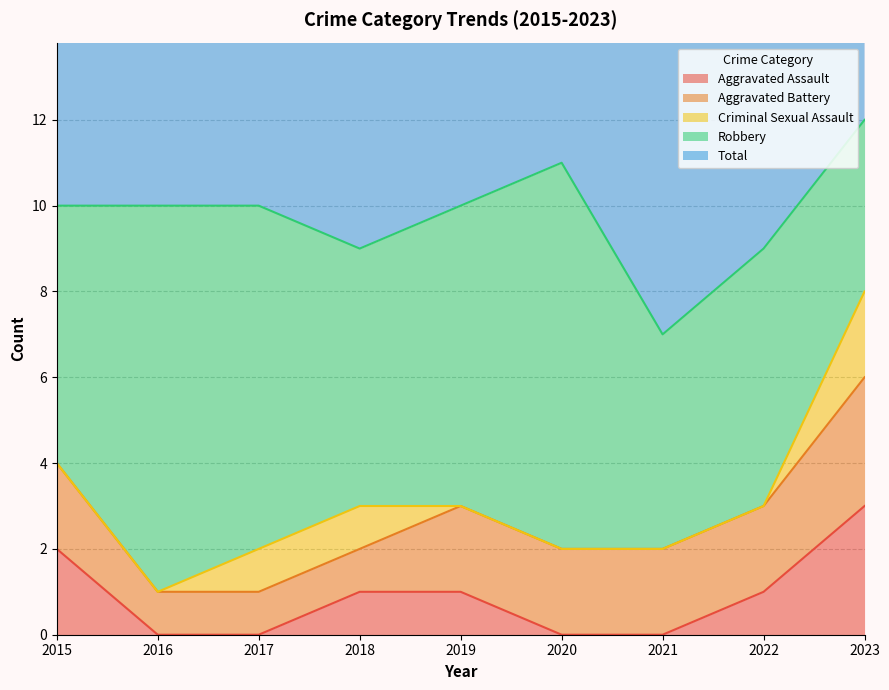

At which label is Aggravated Assault closest to 1?

2018